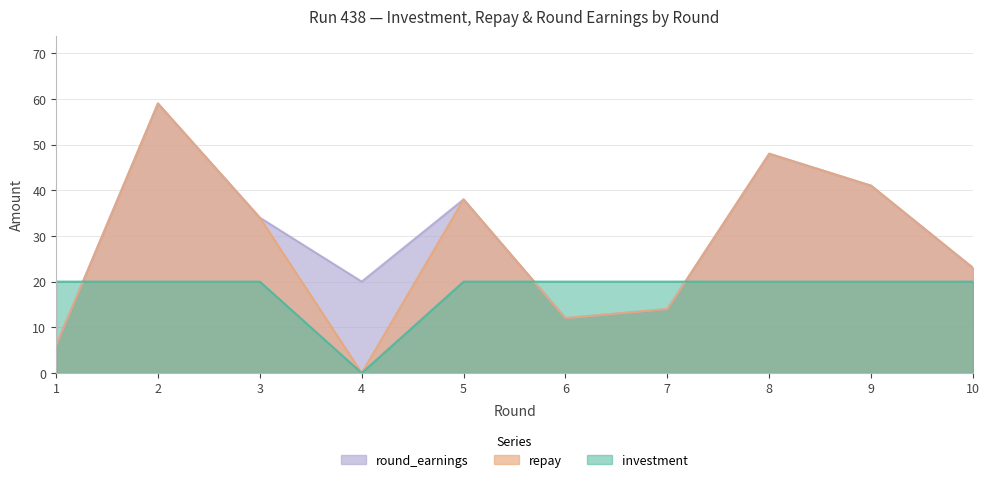

How many values in repay are above zero?

9